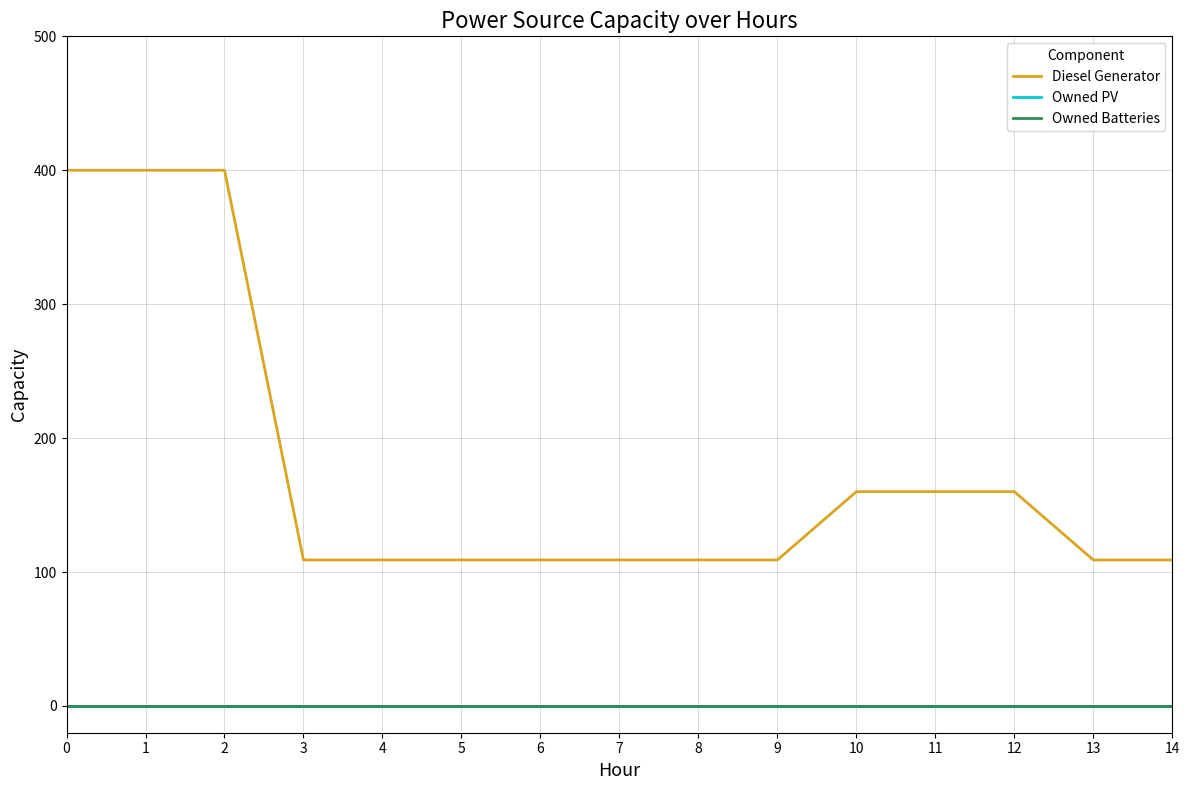

Is this an area chart (filled region under the line)?

No